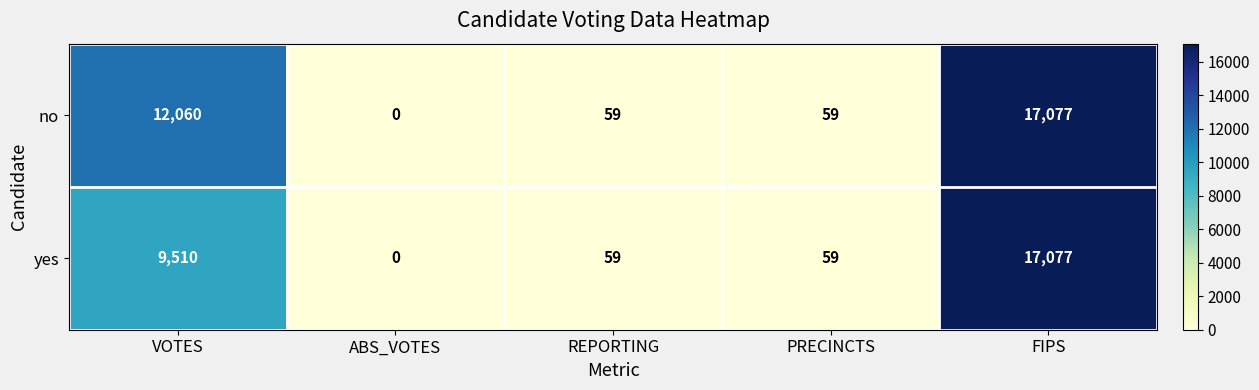

At VOTES, list the series in order from smallest to largest.

yes, no